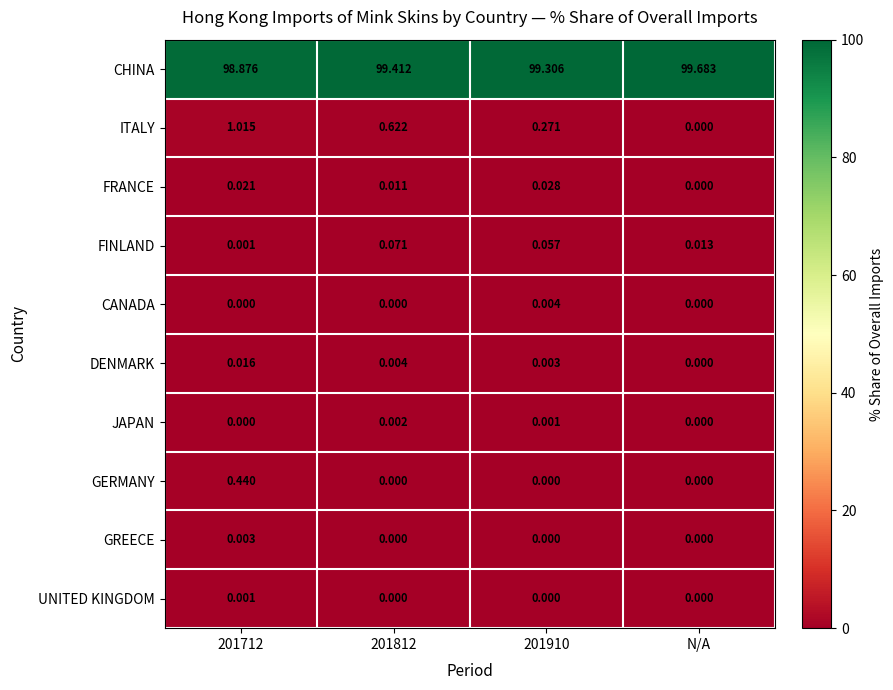

At which category is the sum across all series the highest?

201712